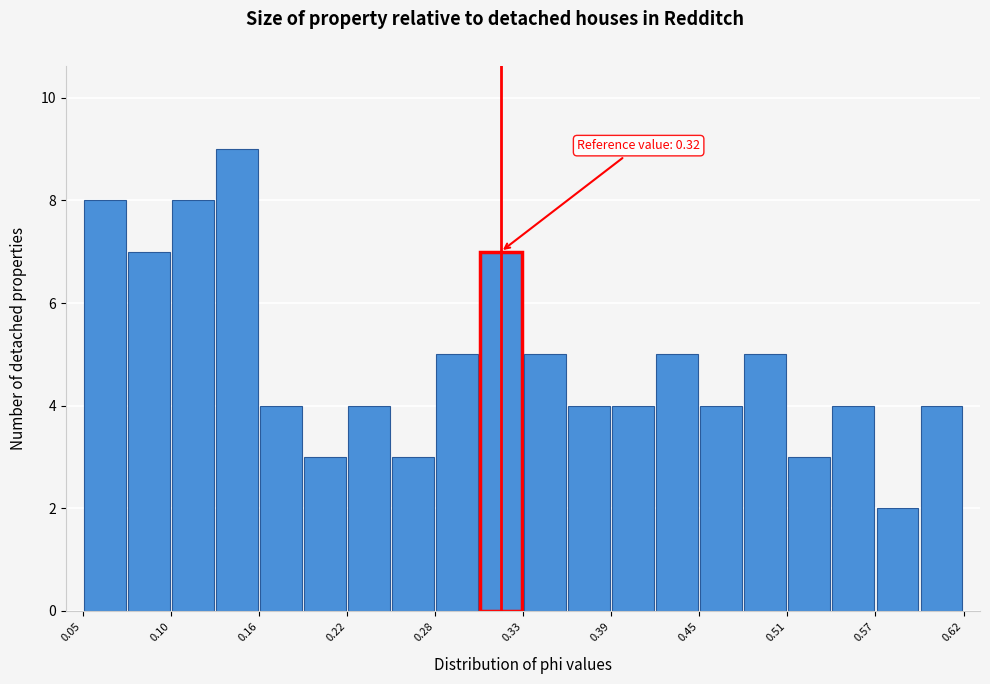

Read against the x-axis, roughly where is the centre of the tallest bar?

0.15